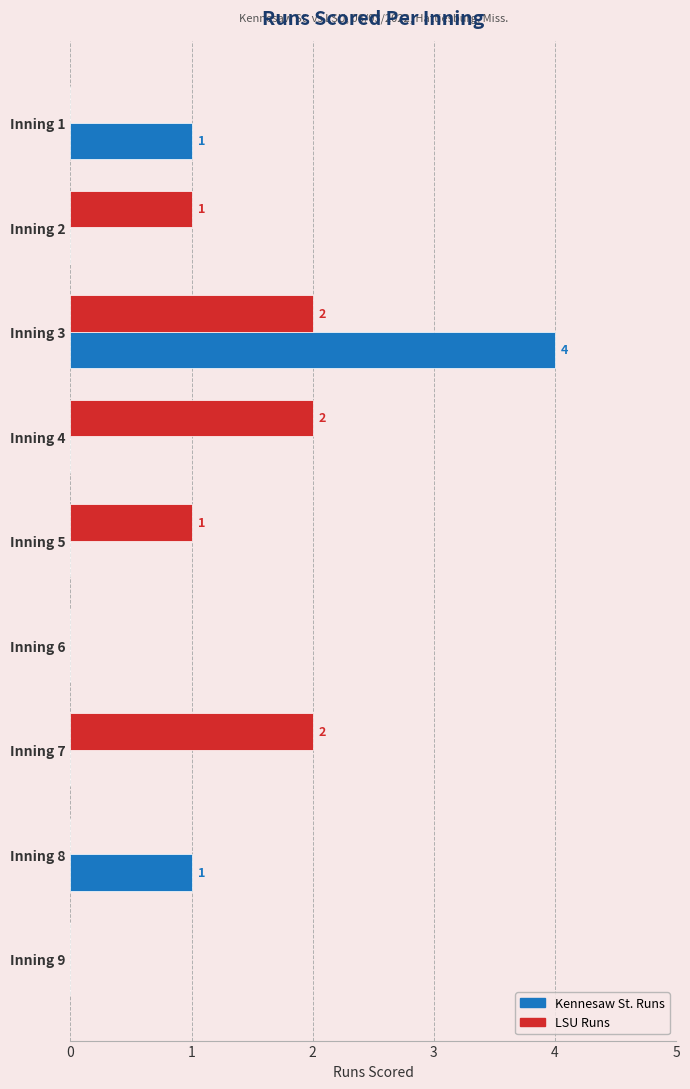

Which label corresponds to the largest value in the chart?

Inning 3